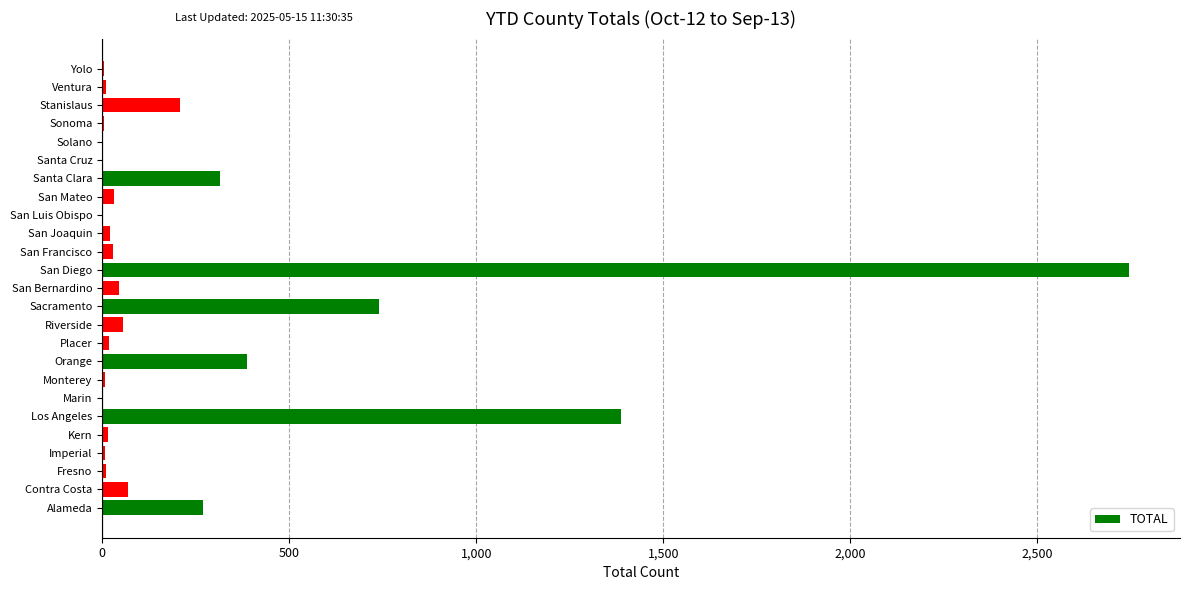

Which has a higher value, Alameda or Marin?

Alameda